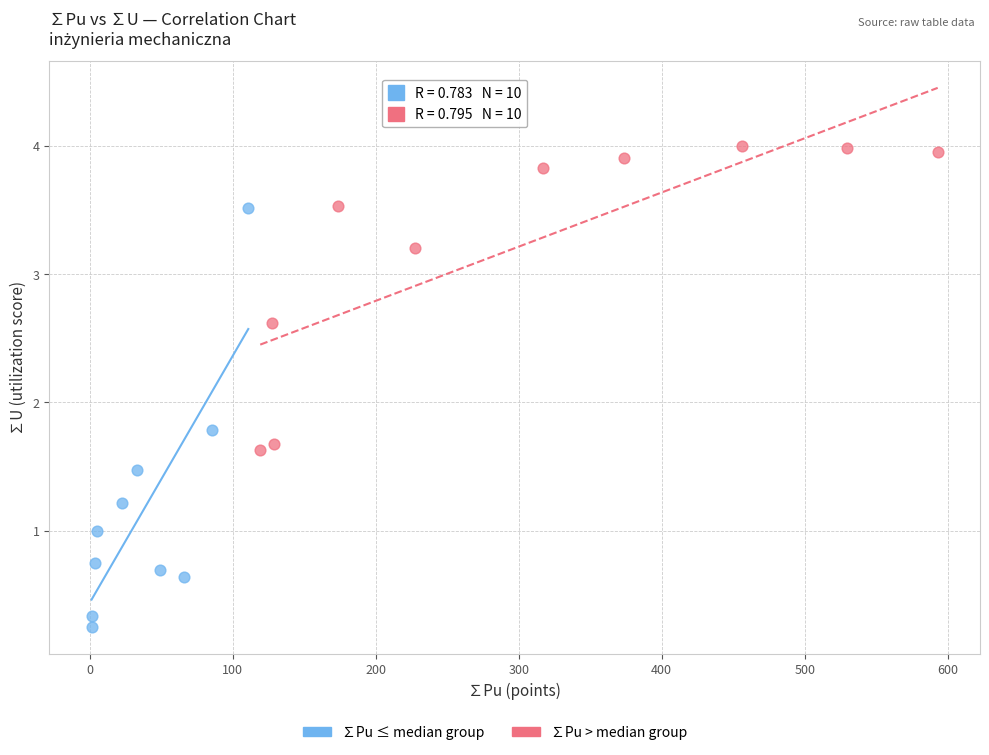

Which series reaches the maximum Y coordinate?

∑Pu > median group